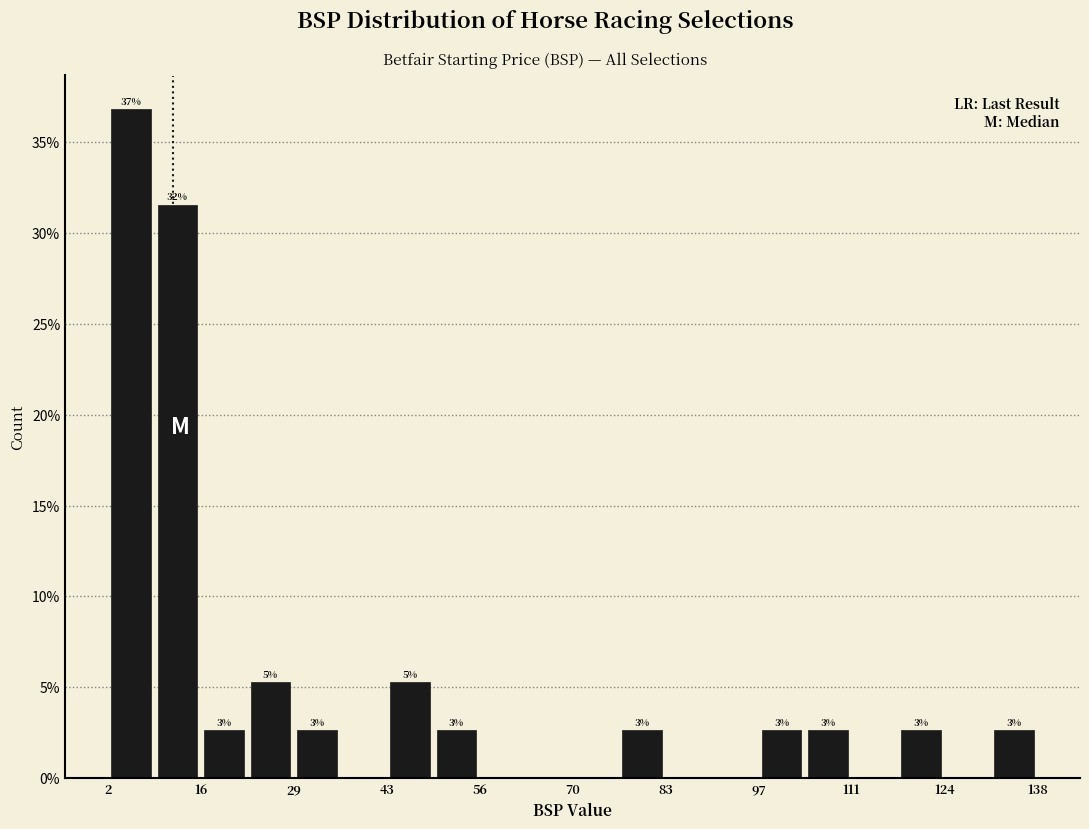

Around what value on the x-axis is the tallest bar? Give the approximate position of its centre, as read against the axis.

6